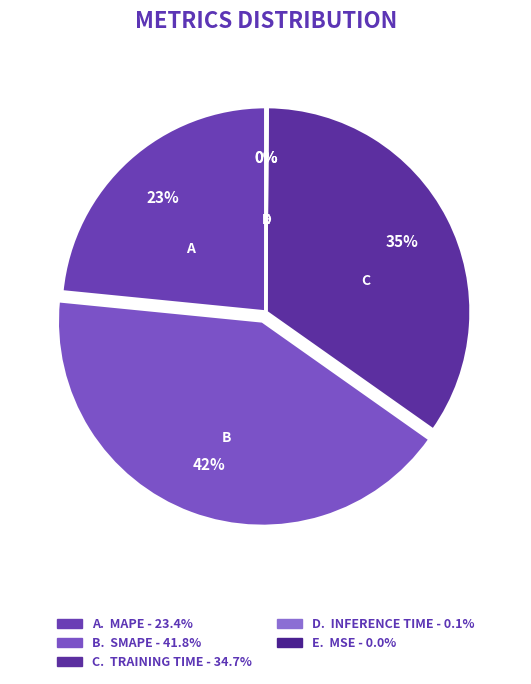

Which slice is the smallest?

MSE